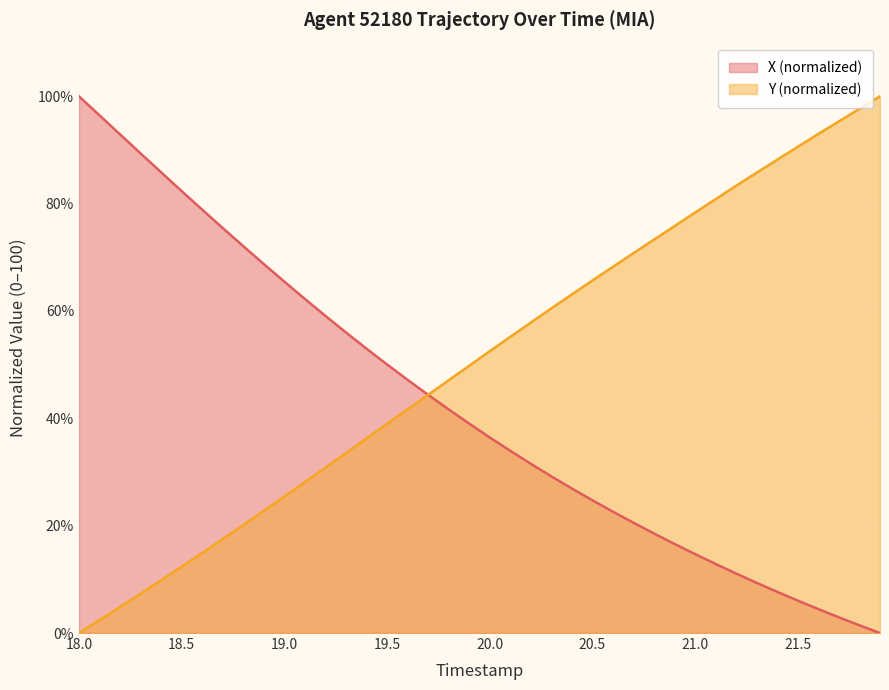

True or false: Y (normalized) has a value of 25.4 at 19.0.

True